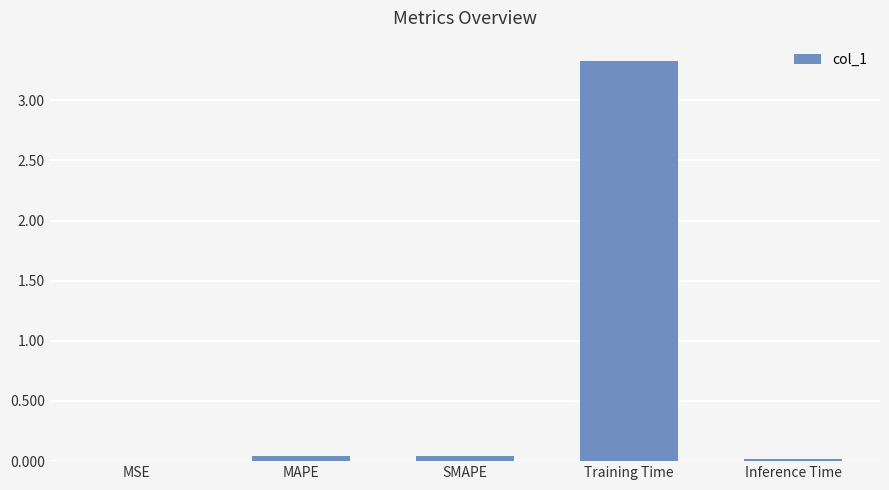

True or false: the data shows 0.0 at MSE.

True